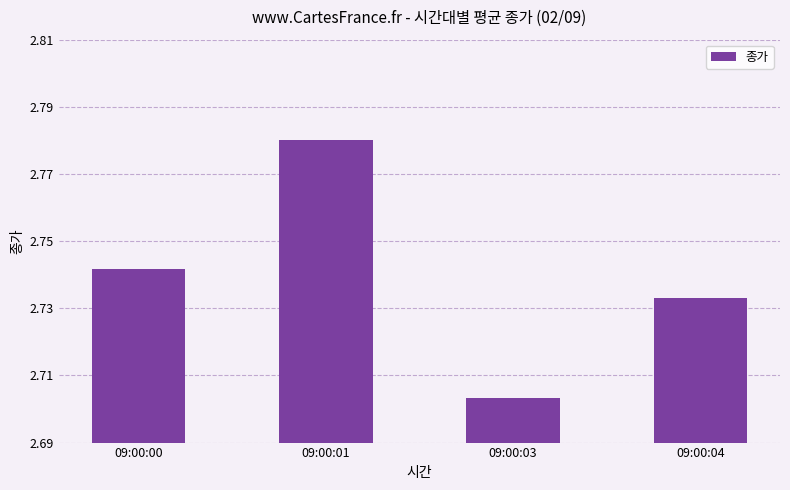

Which label corresponds to the largest value in the chart?

09:00:01